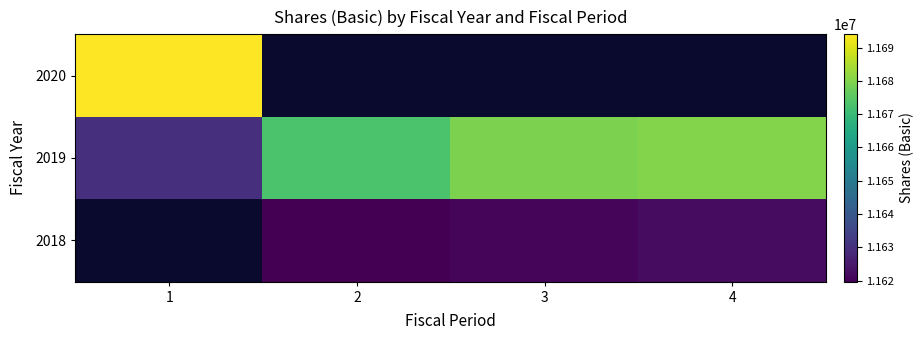

What is the greatest value displayed?

11693959.0